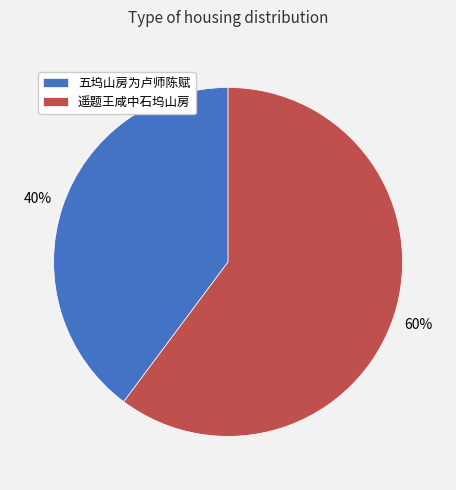

To the nearest percent, what is the difference between the 五坞山房为卢师陈赋 and 遥题王咸中石坞山房 slice percentages?

20%